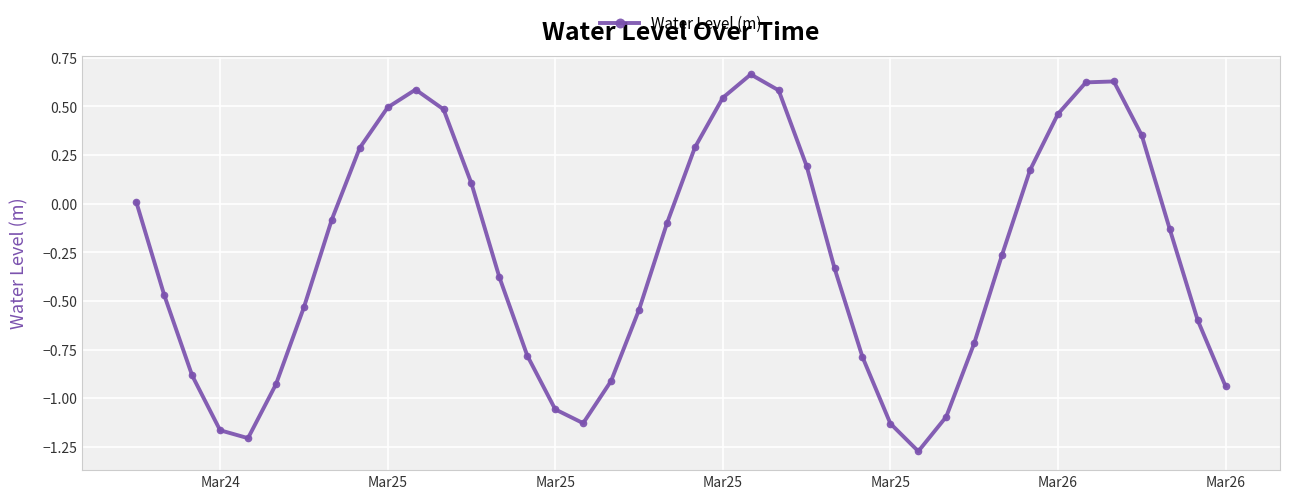

What is the difference between the maximum and minimum values?

1.9